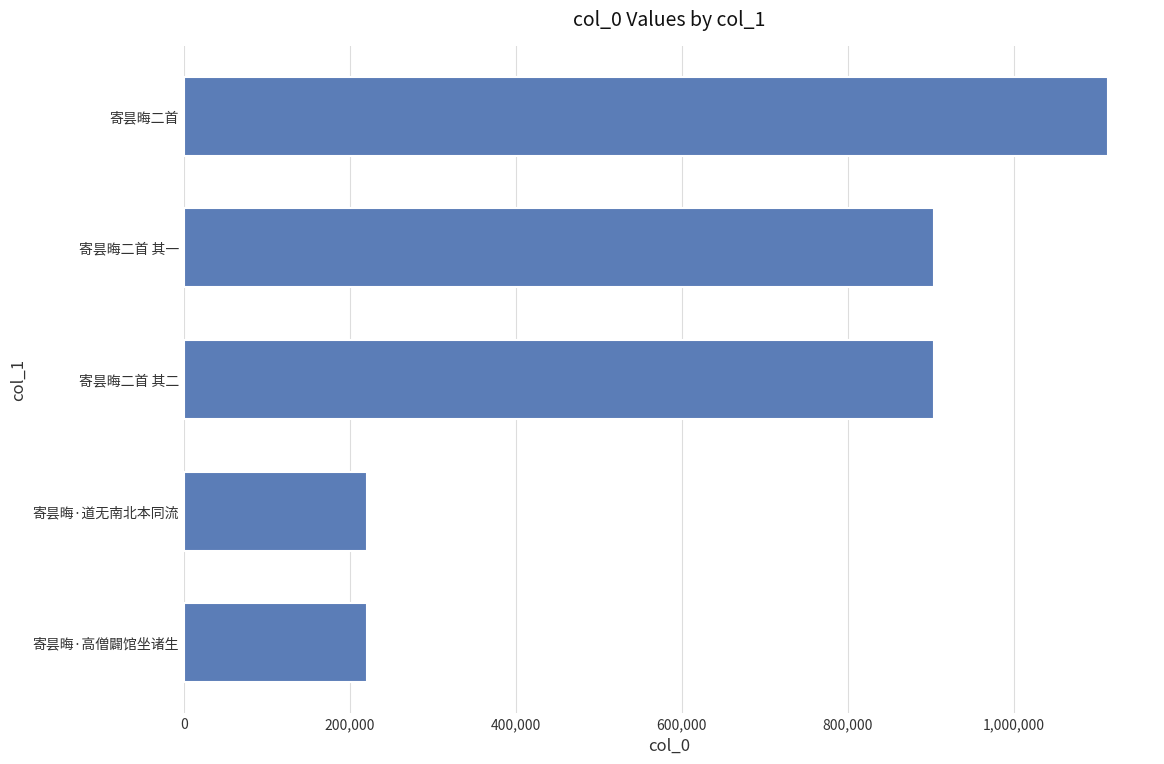

Which has a higher value, 寄昙晦·高僧闢馆坐诸生 or 寄昙晦二首 其一?

寄昙晦二首 其一